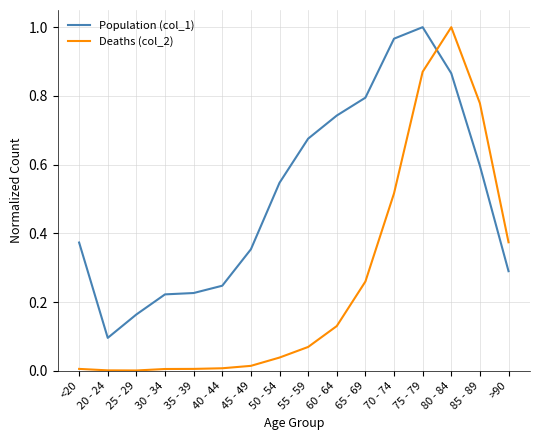

Rank the series at 50 - 54 from highest to lowest value.

Population (col_1), Deaths (col_2)